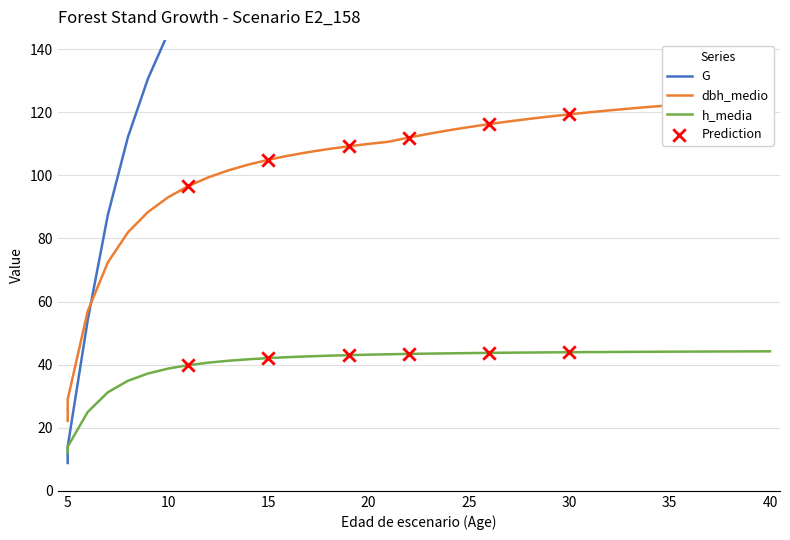

What are all the series names shown in the legend?

G, dbh_medio, h_media